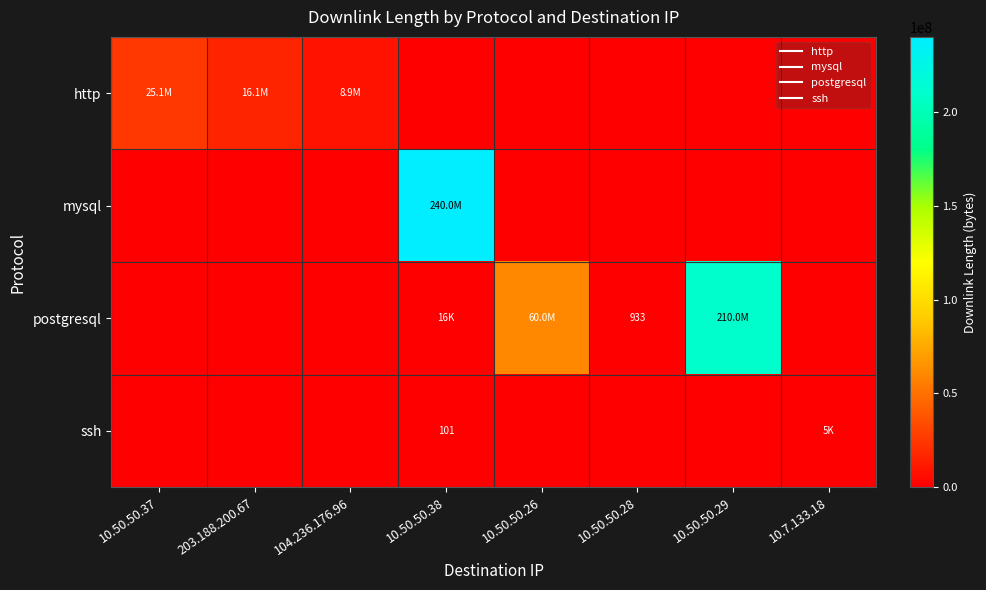

What is the total value across all series at 10.50.50.28?

933